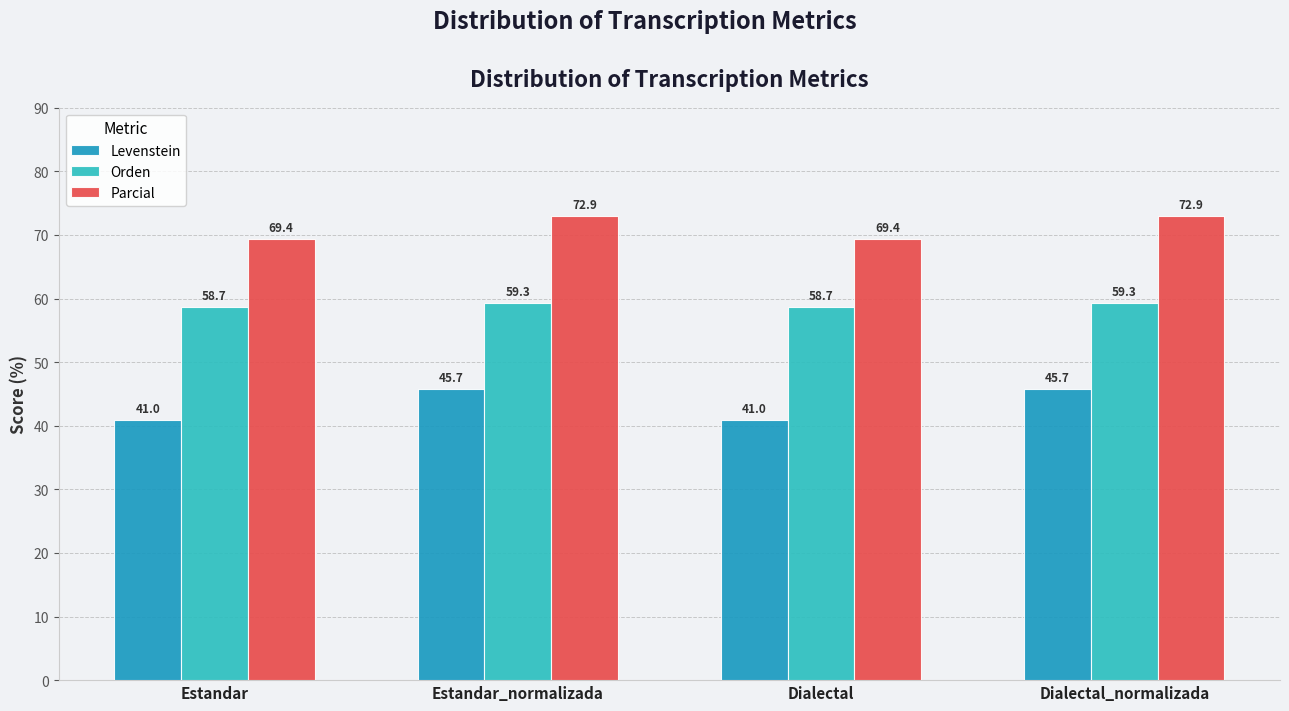

What is the total value across all series at Estandar?

169.1